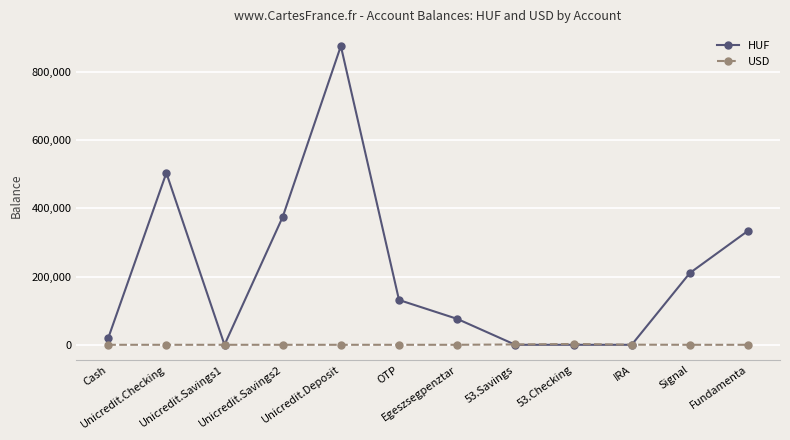

What are all the series names shown in the legend?

HUF, USD